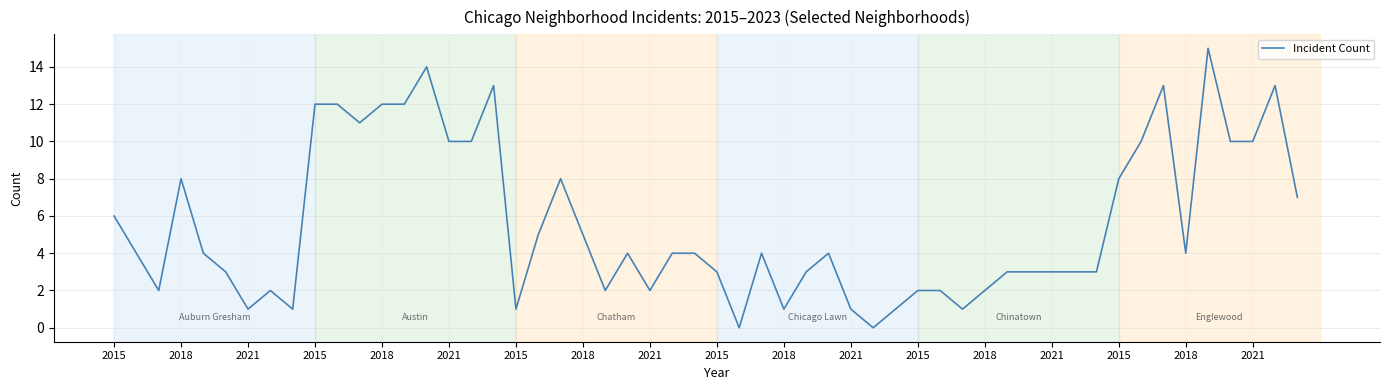

What is the maximum value shown in the chart?

15